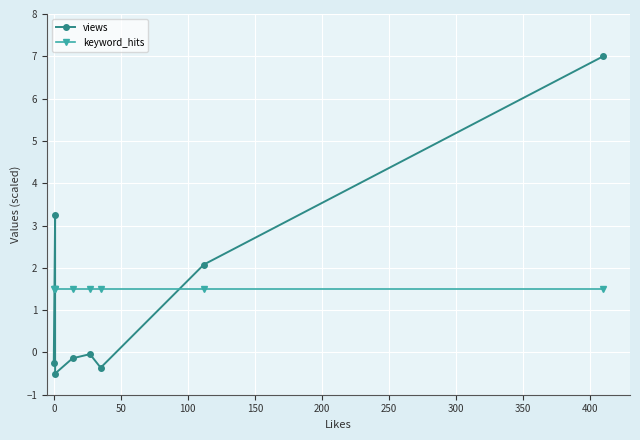

What is the difference between the second highest and second lowest values in the views series?

3.6